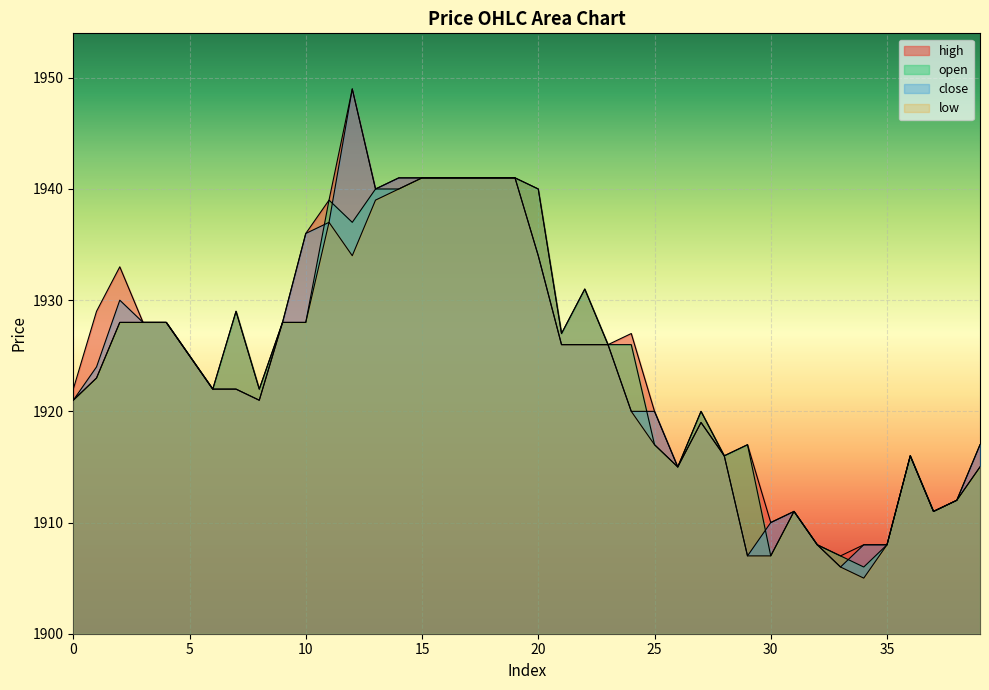

Rank the series by their maximum value, from highest to lowest.

close, high, open, low